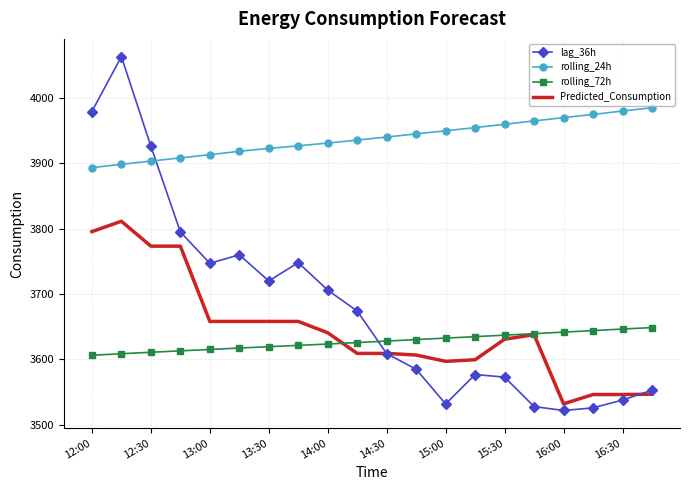

At how many categories does at least one series exceed 3811?

20